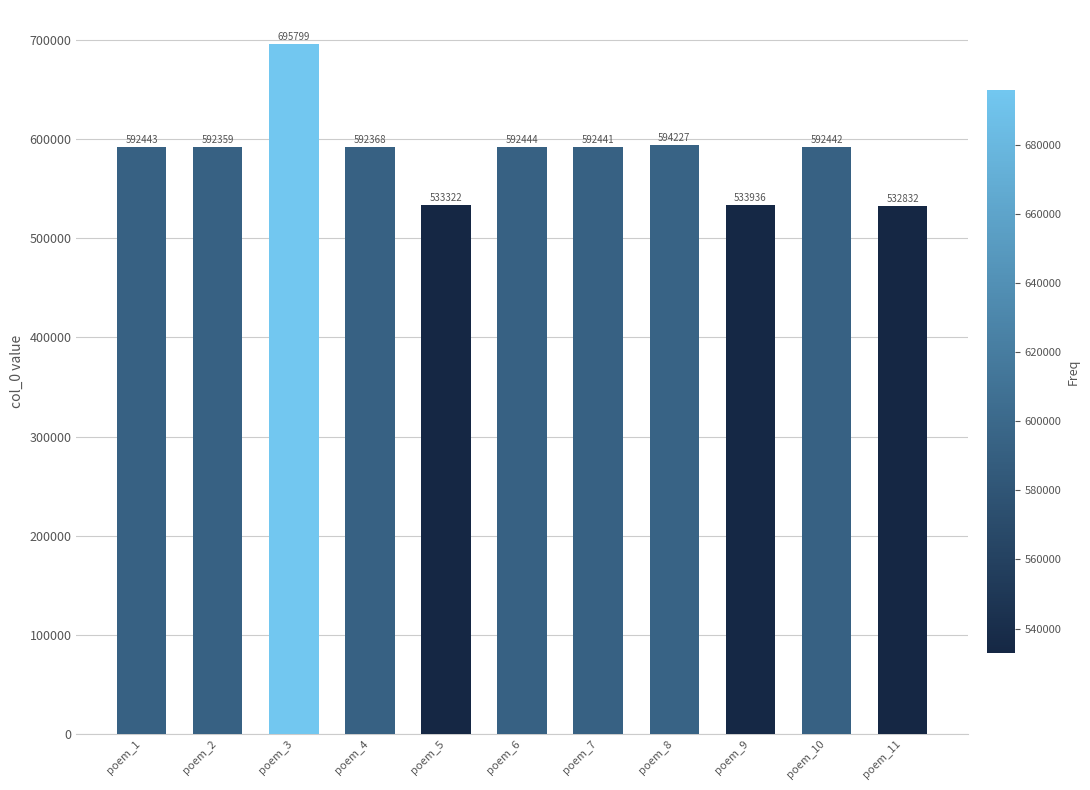

What is the difference between the values at poem_5 and poem_6?

59122